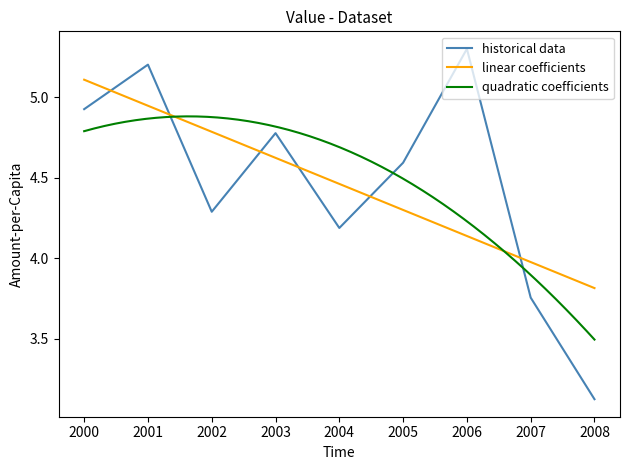

Reading left to right, transcribe all the data shown in this chart.

4.9	5.2	4.3	4.8	4.2	4.6	5.3	3.8	3.1